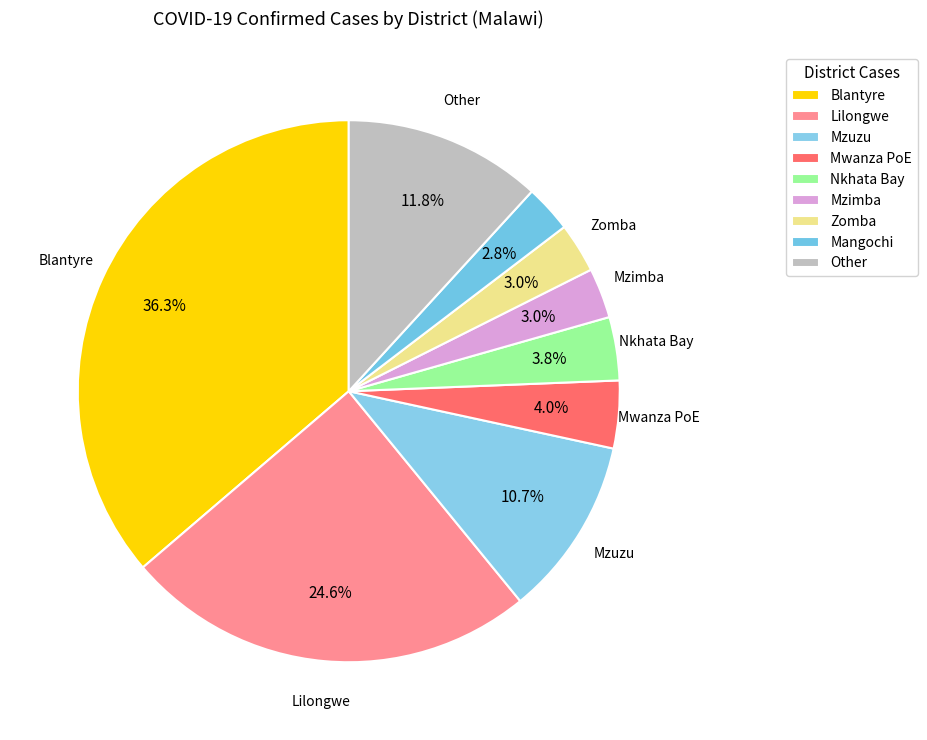

How many slices are in this pie chart?

9